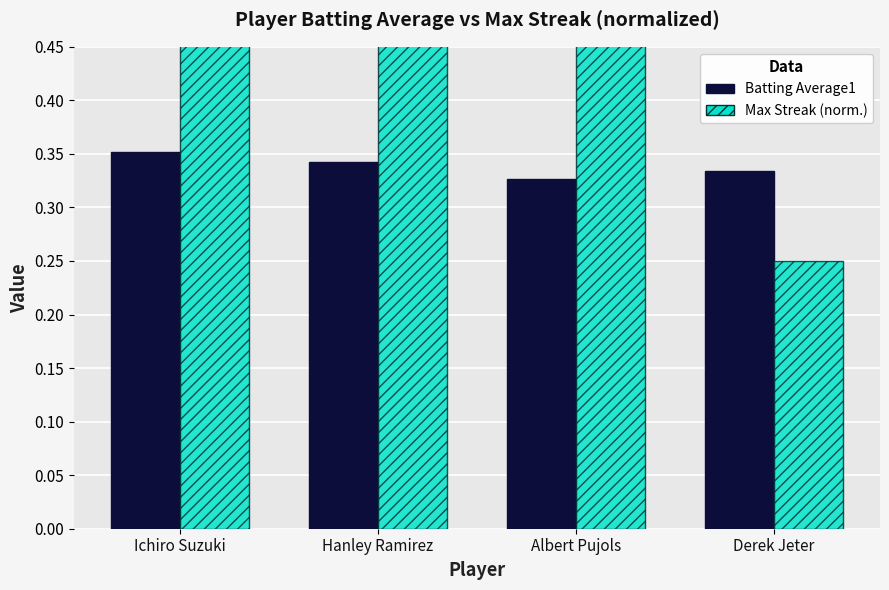

What position from the left is Hanley Ramirez?

2